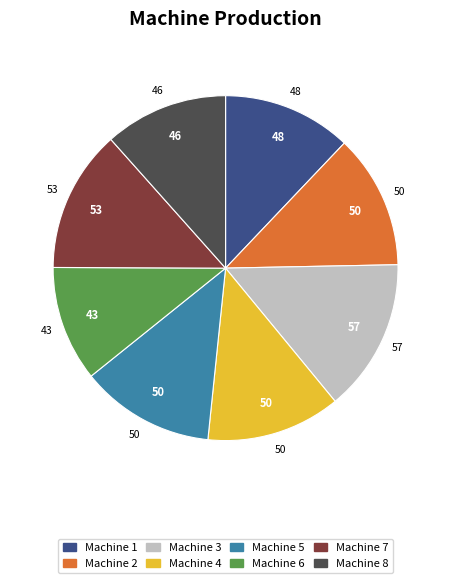

How many slices are in this pie chart?

8